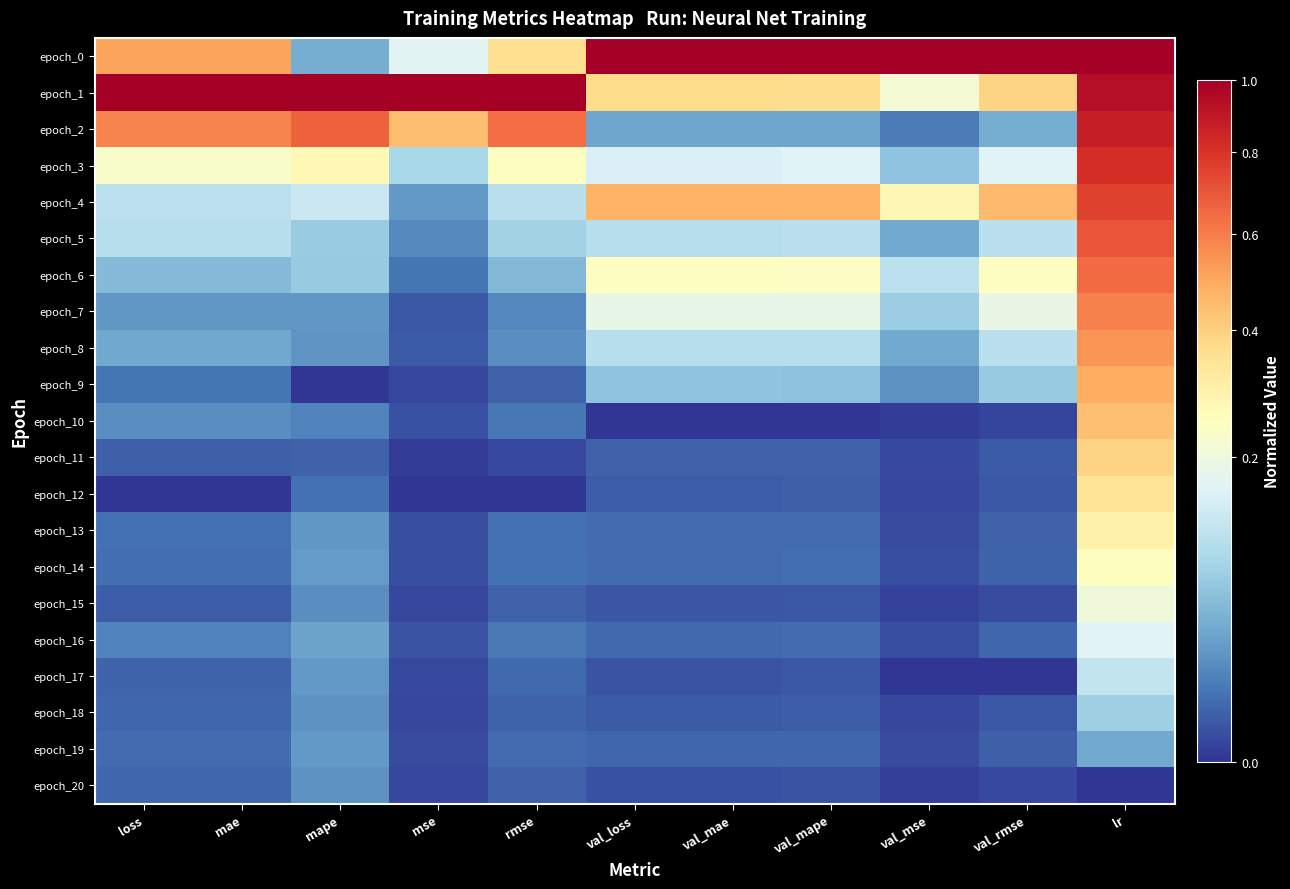

Rank the series at loss from lowest to highest value.

epoch_12, epoch_15, epoch_11, epoch_17, epoch_20, epoch_18, epoch_19, epoch_14, epoch_13, epoch_9, epoch_16, epoch_10, epoch_7, epoch_8, epoch_6, epoch_5, epoch_4, epoch_3, epoch_0, epoch_2, epoch_1